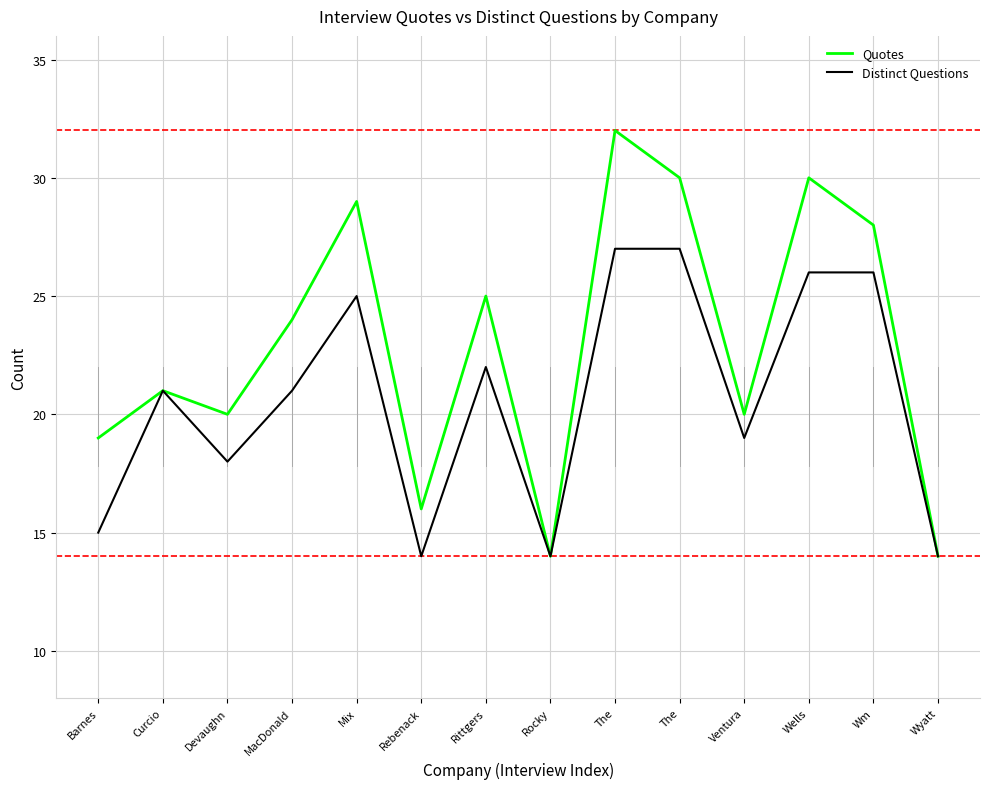

The Quotes series shows 30 at The. True or false?

True